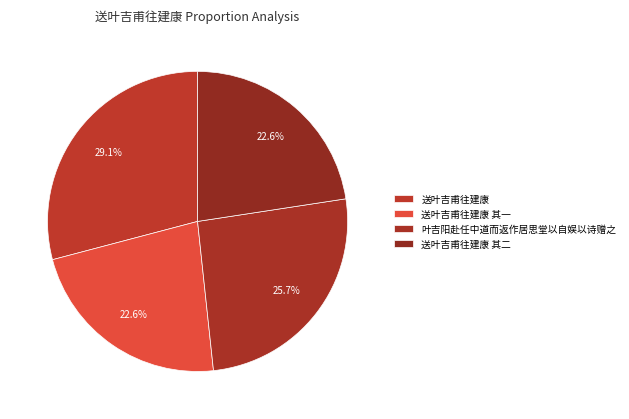

What is the ratio of the value at 送叶吉甫往建康 to the value at 叶吉阳赴任中道而返作居思堂以自娱以诗赠之?

1.1